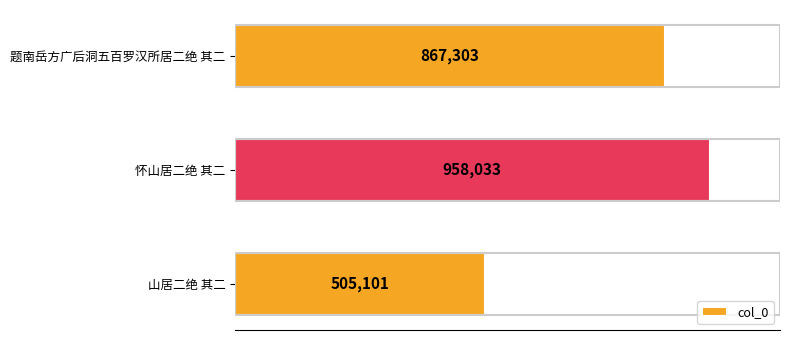

At which category does the chart reach its minimum across all series?

山居二绝 其二